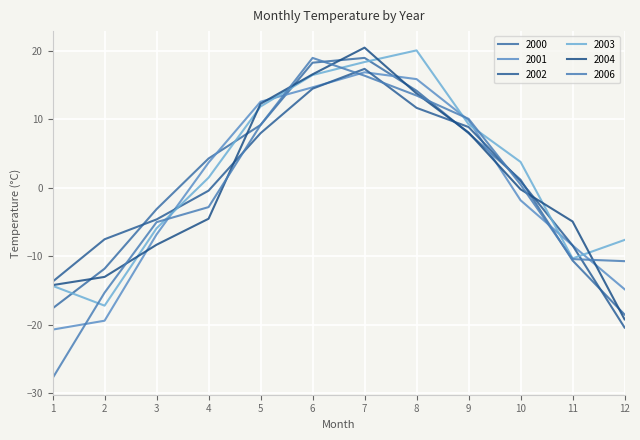

True or false: 2002 has more than 2 interior local peaks.

False